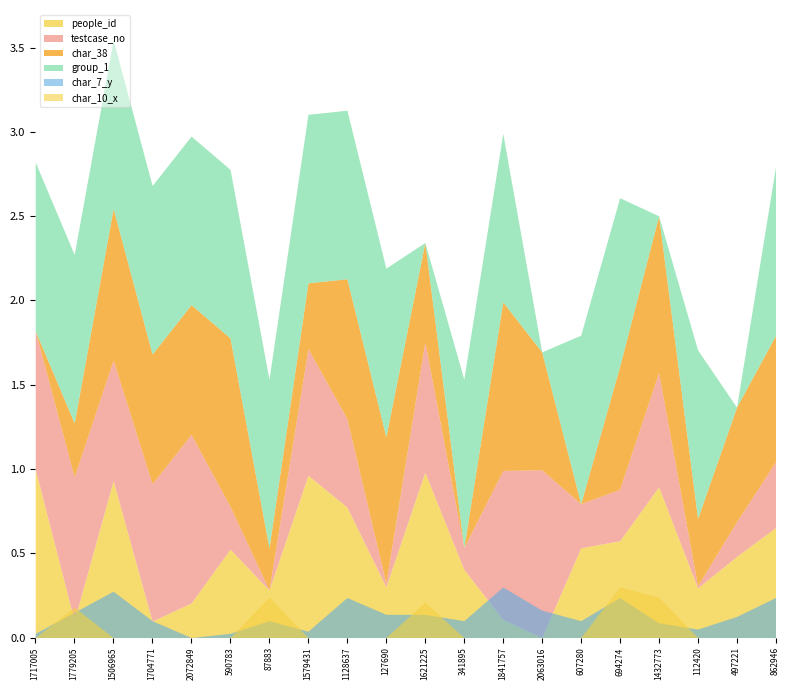

Where is the first local maximum for char_10_x?

1779205